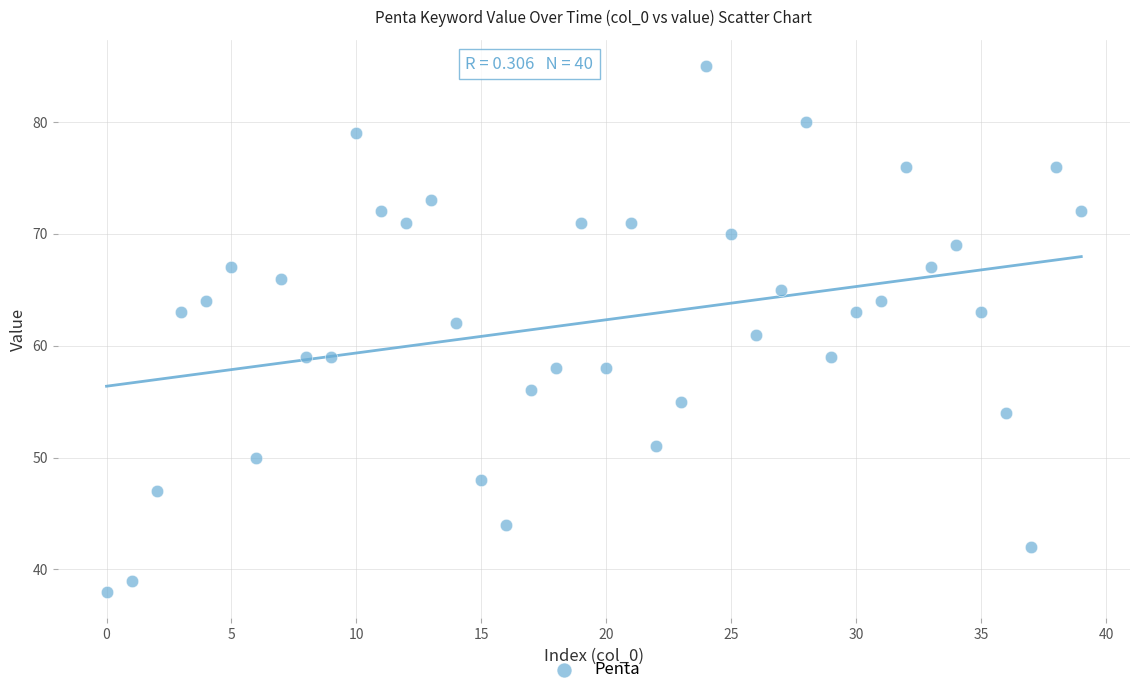

What is the range of Y values (max minus min)?

47